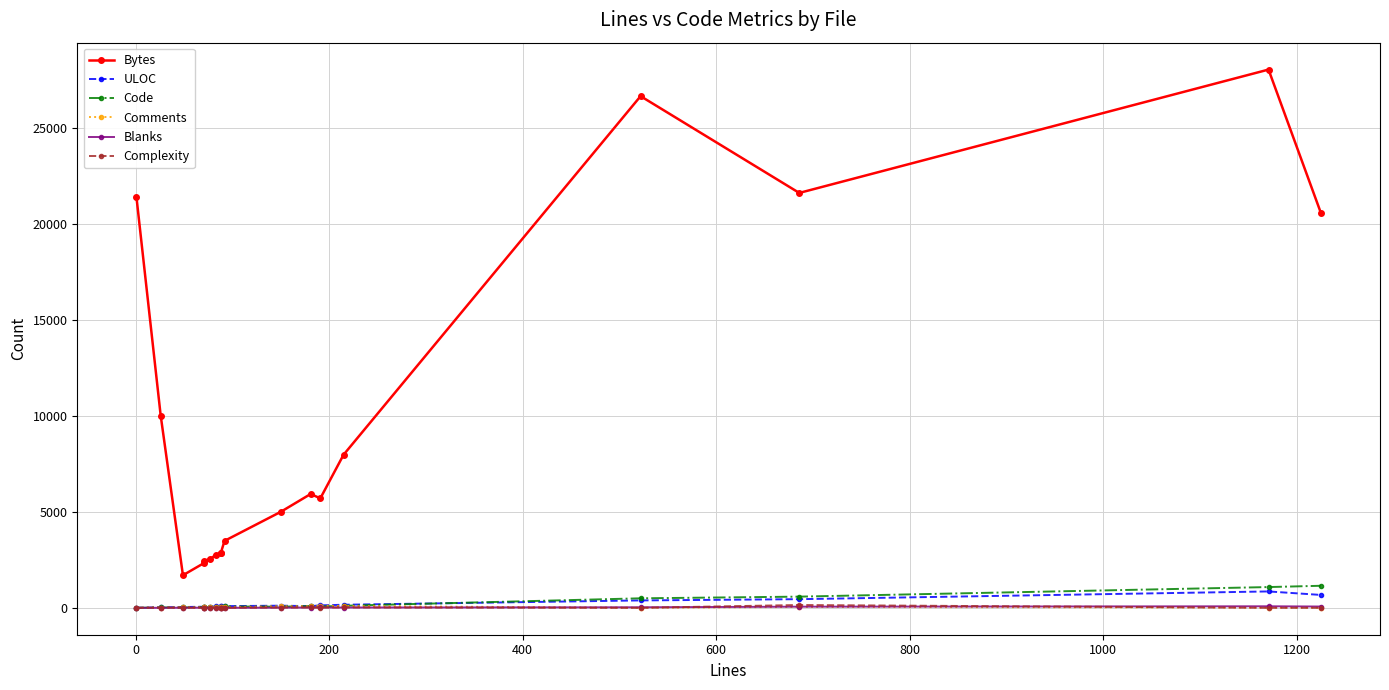

Which series changed the most between 0 and 800?

Bytes